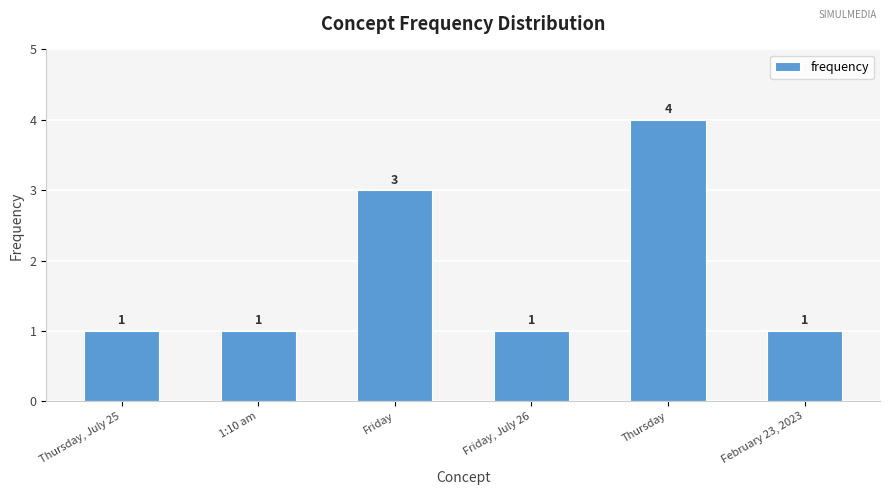

How many data points are above 1?

2